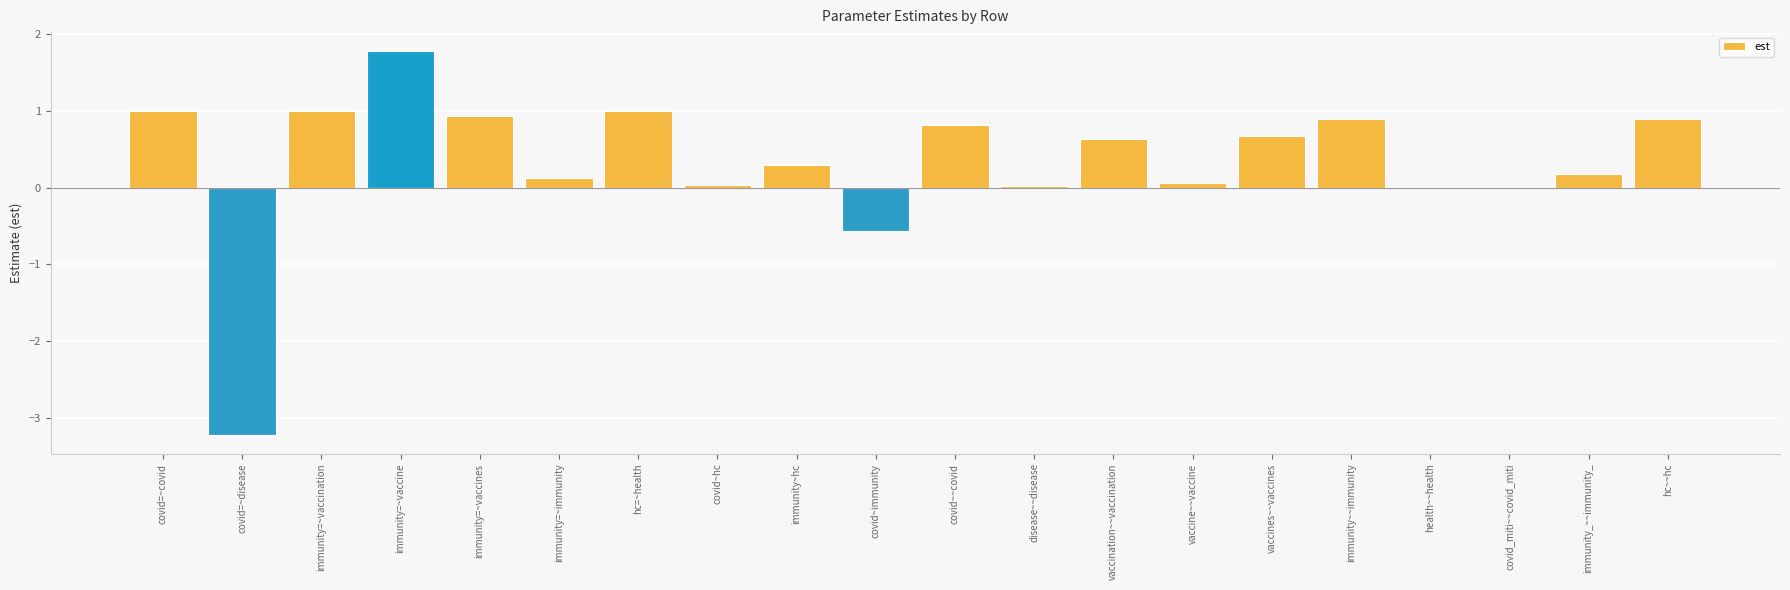

Count the number of categories in the chart.

20